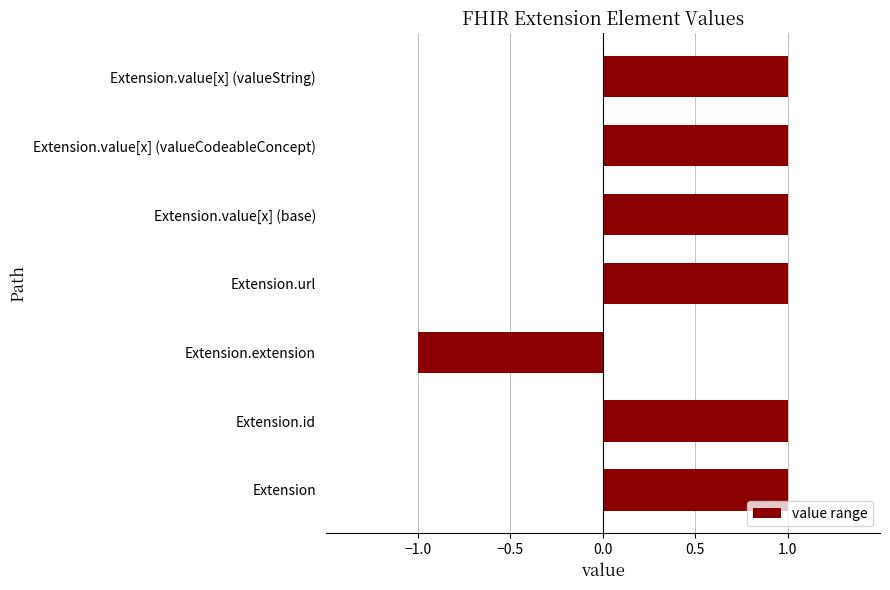

Does the chart contain stacked bars?

No